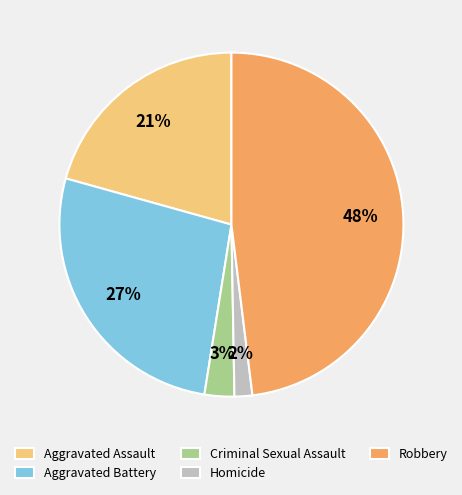

What is the largest slice in the pie chart?

Robbery